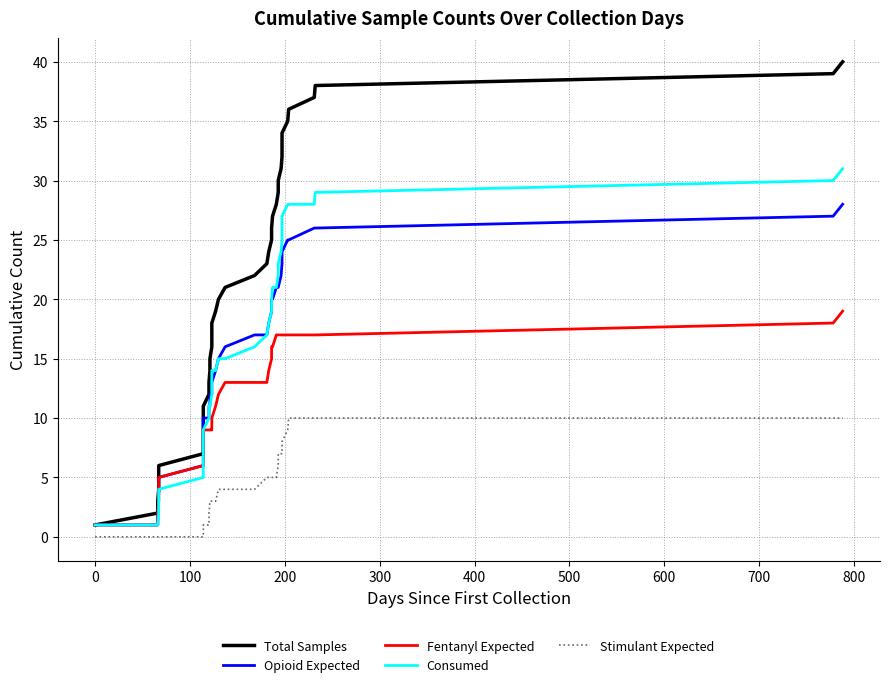

Which series has the largest total across all categories?

Total Samples